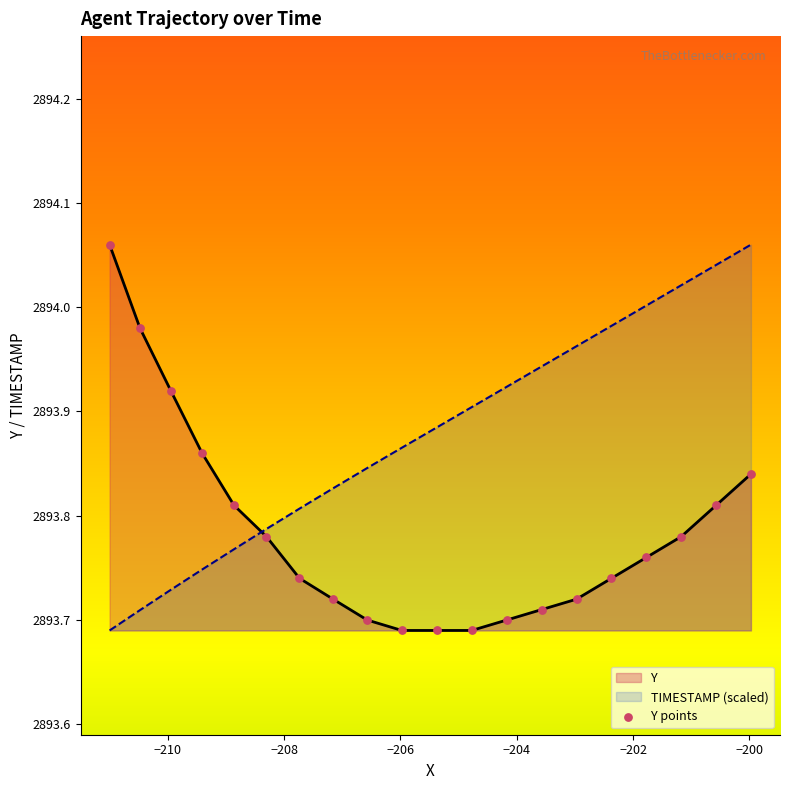

Which series has the largest Y range (max minus min)?

X